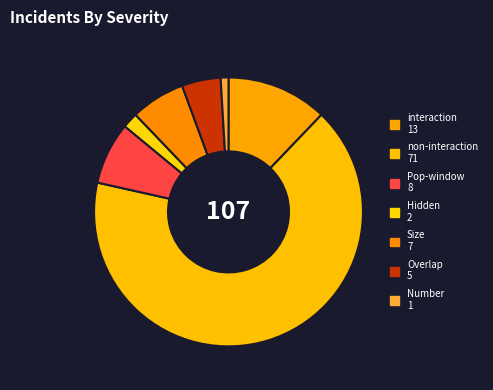

How many segments does this pie chart have?

7